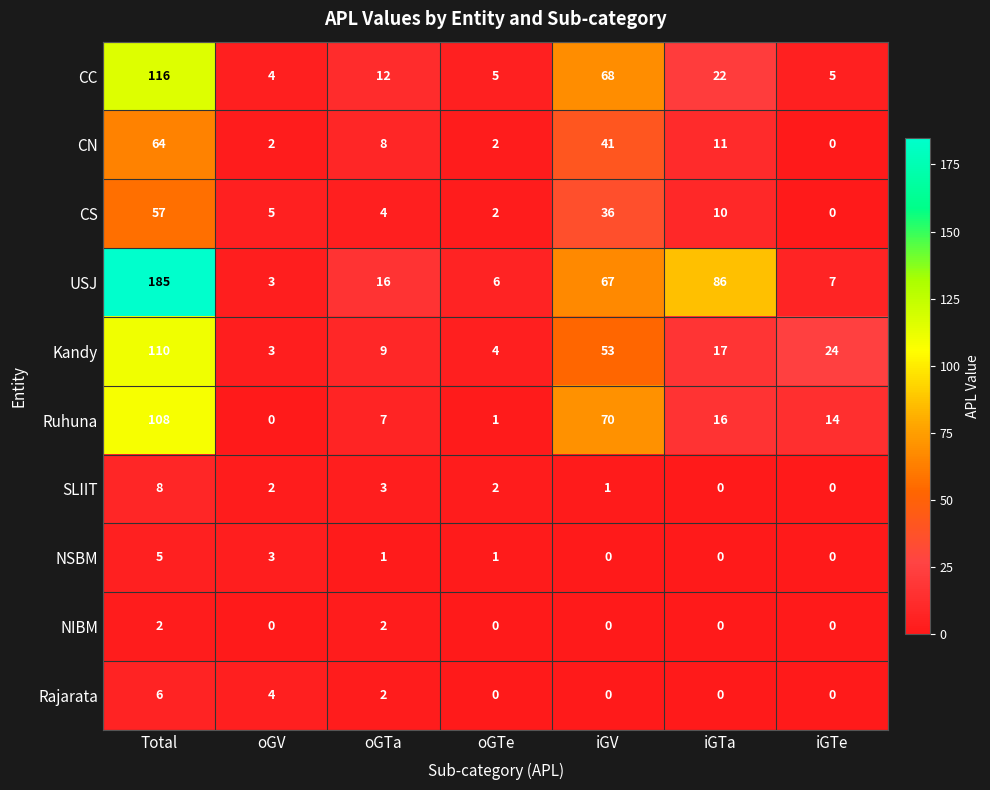

True or false: CS has a value of 6 at oGTa.

False